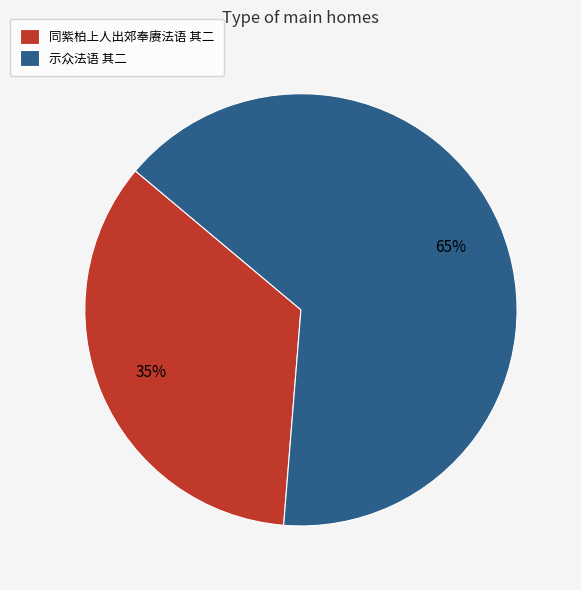

Which slice represents more than half of the pie?

示众法语 其二